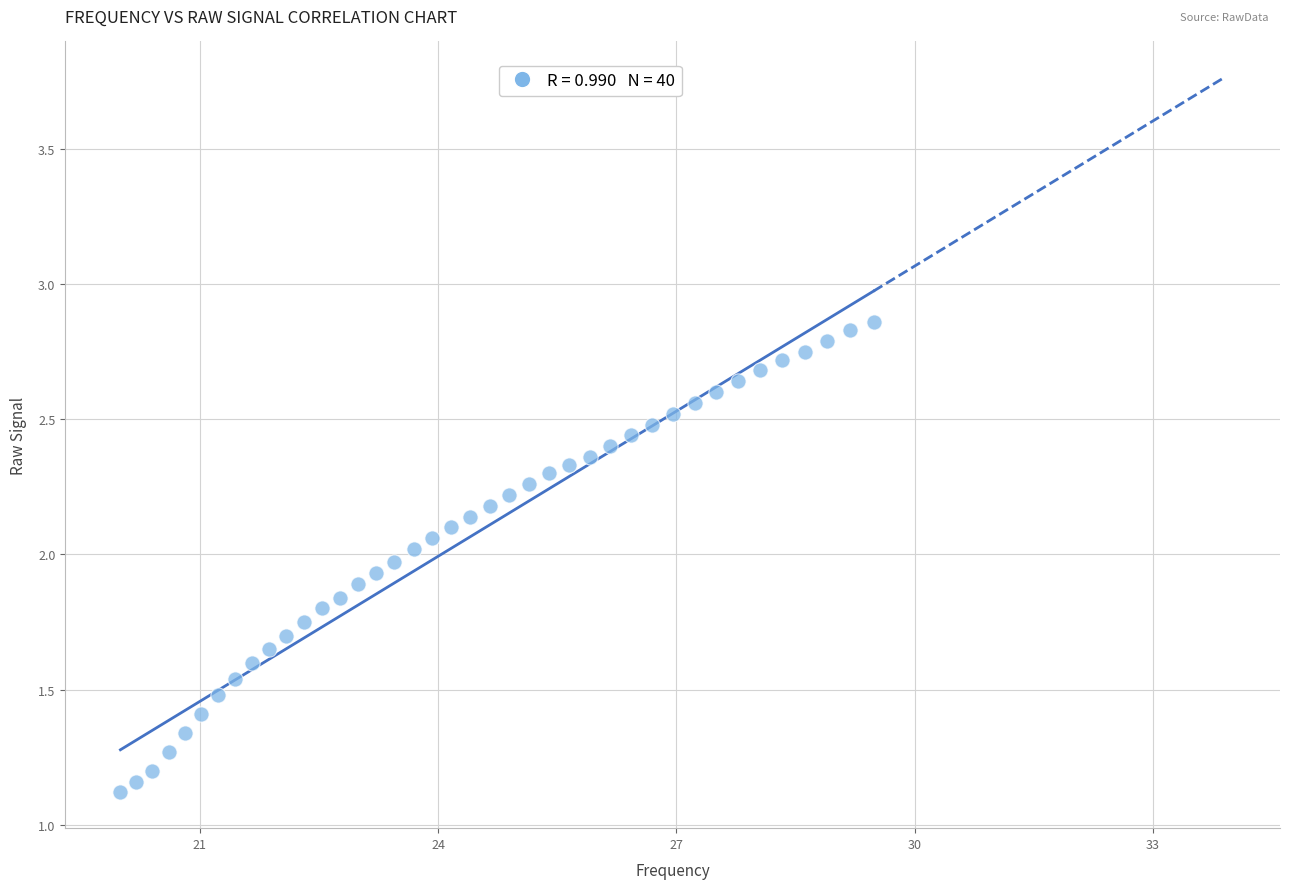

What is the range of Y values (max minus min)?

1.7